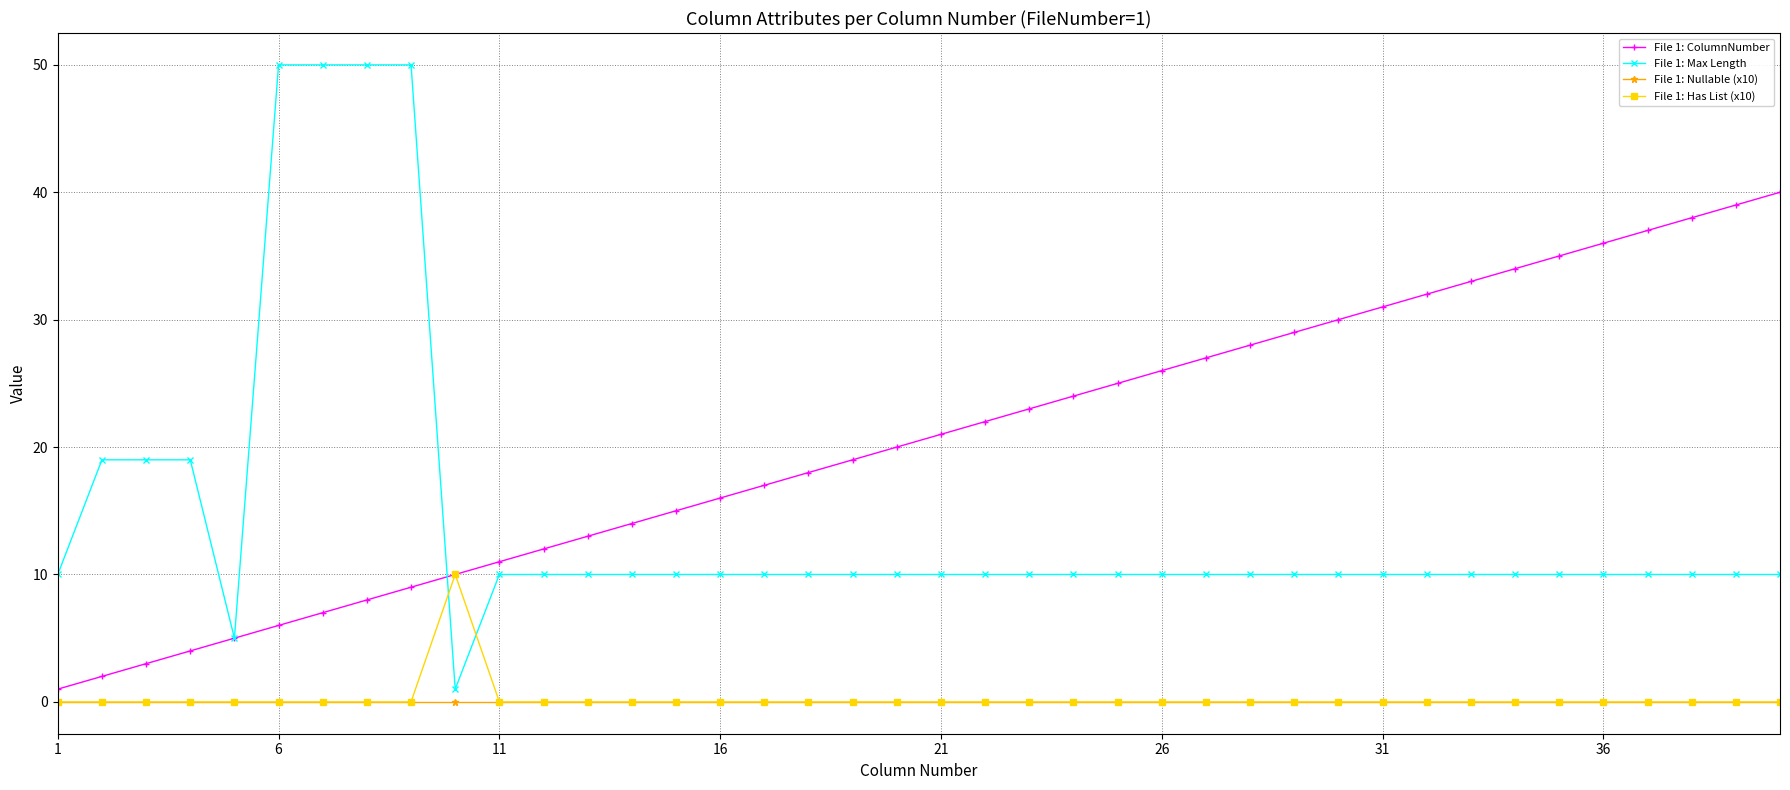

What are all the series names shown in the legend?

File 1: ColumnNumber, File 1: Max Length, File 1: Nullable (x10), File 1: Has List (x10)